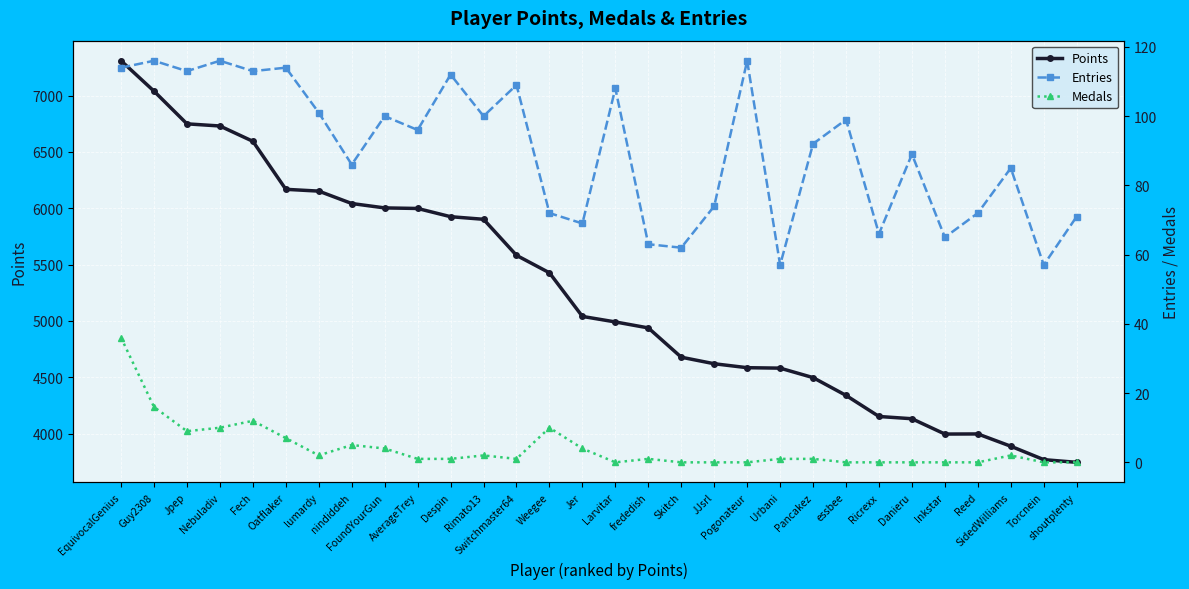

What is the maximum value for Medals?

36